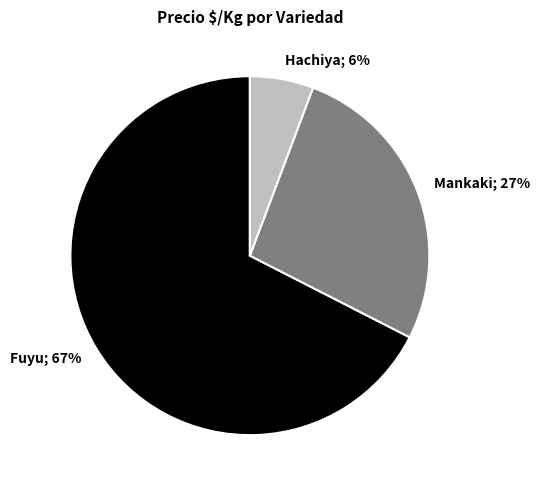

Count the number of slices in the pie.

3